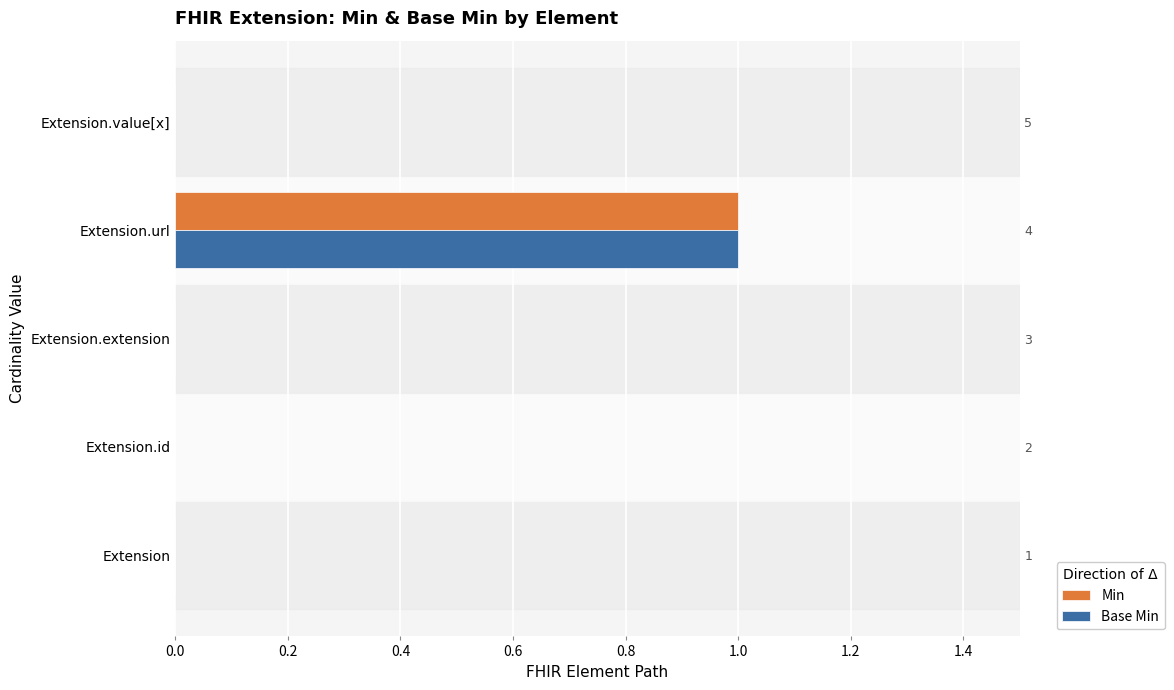

Which series has the largest total across all categories?

Min